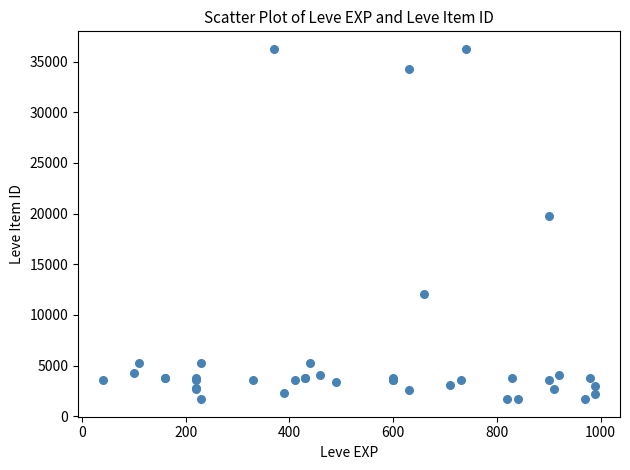

What Y value in the scatter plot is closest to 18967?

19744